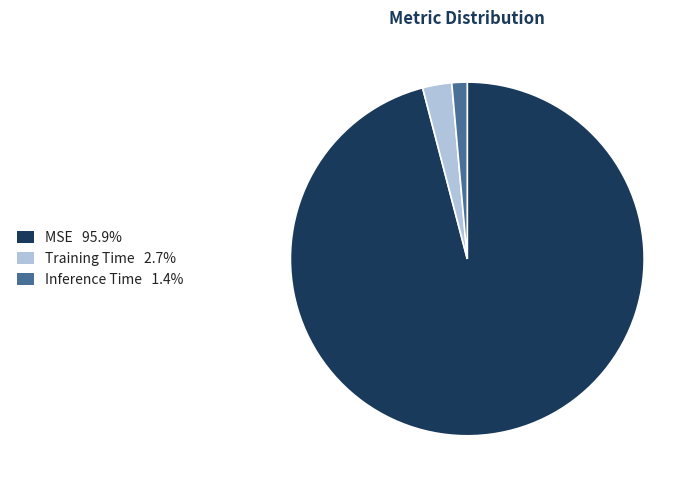

Rank the categories by value from lowest to highest.

Inference Time, Training Time, MSE